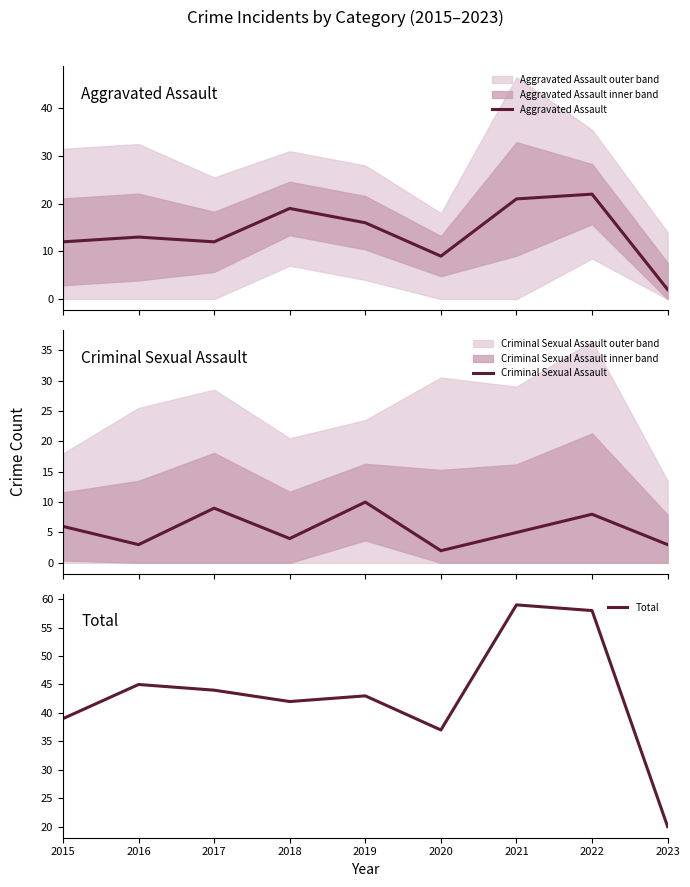

True or false: Total and Aggravated Assault cross at least once.

False